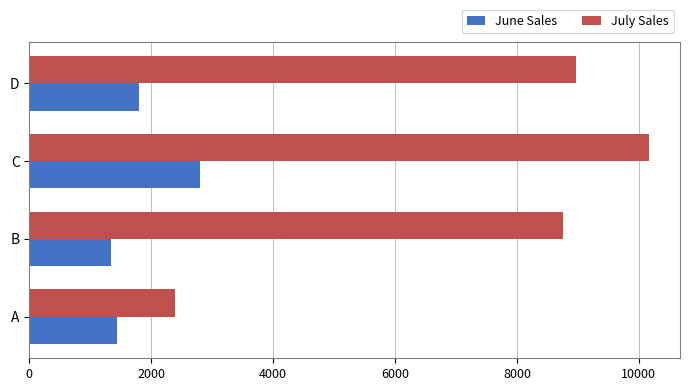

Where is July Sales nearest to the value 6277?

B